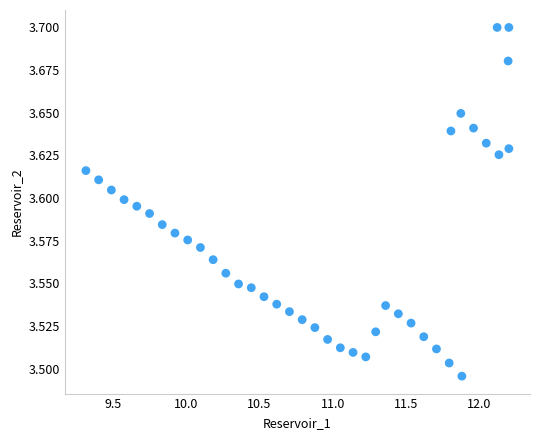

What is the range of X values (max minus min)?

2.9